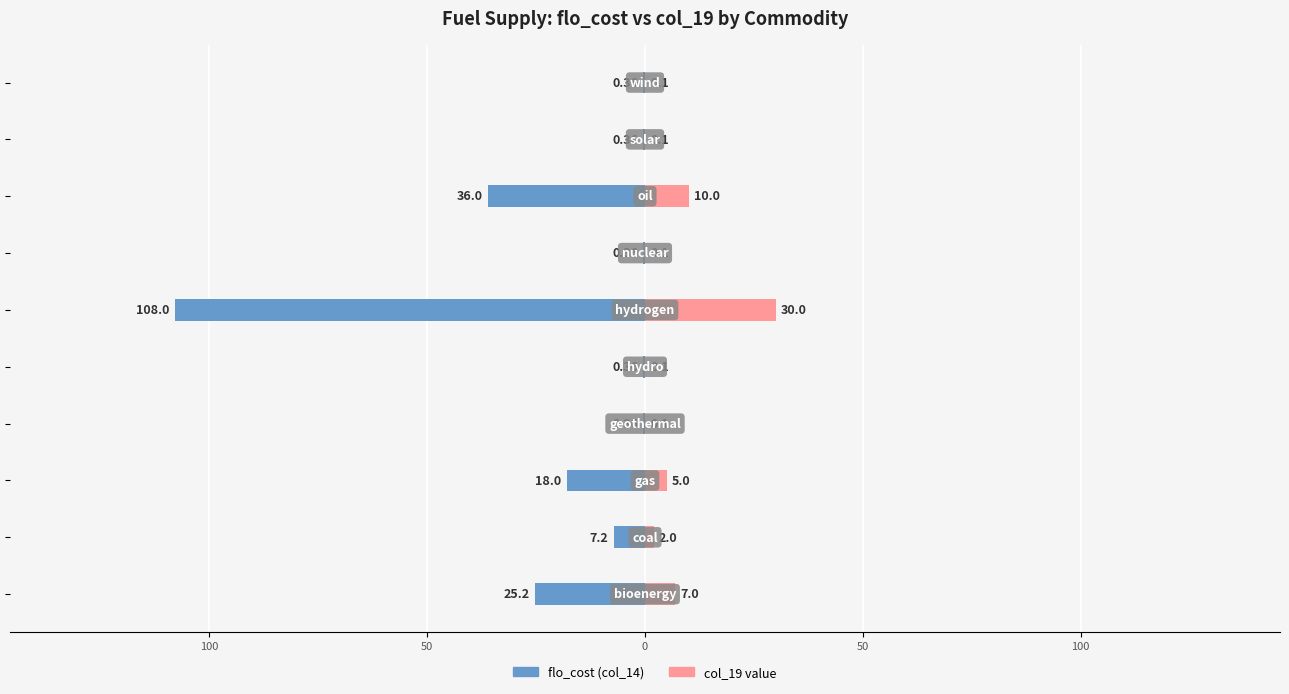

Reading left to right, extract all data points from this chart.

flo_cost (col_14): -25.2	-7.2	-18.0	-0.4	-0.4	-108.0	-0.4	-36.0	-0.4	-0.4
col_19 value: 7.0	2.0	5.0	0.1	0.1	30.0	0.1	10.0	0.1	0.1